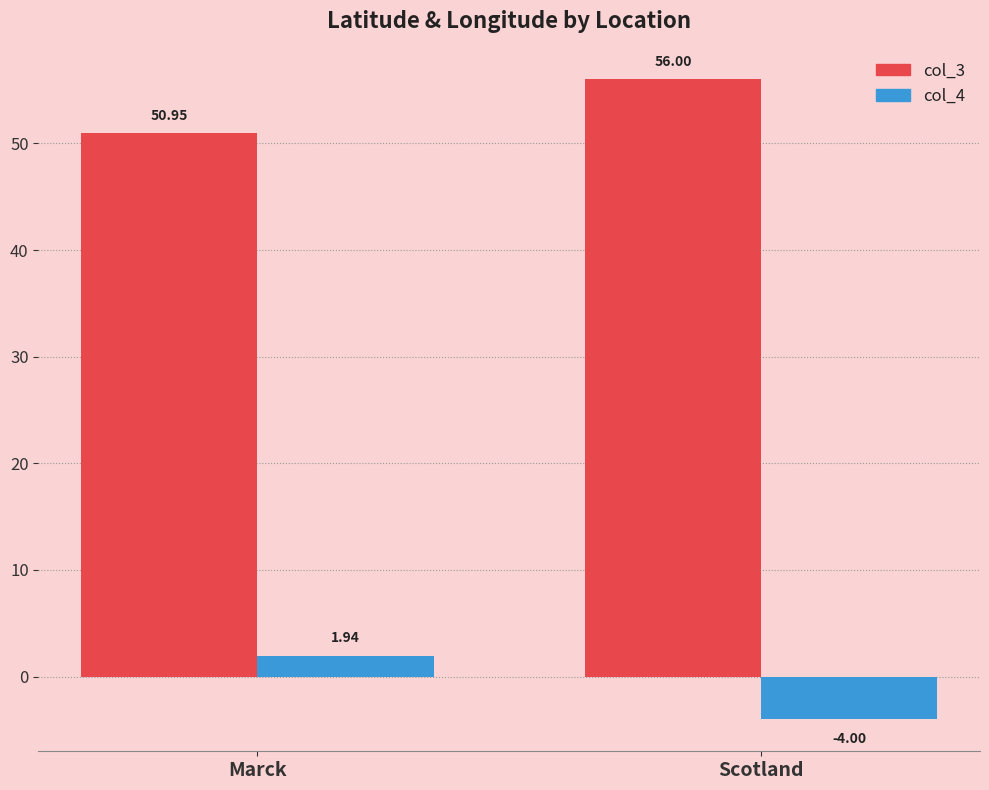

What are all the series names shown in the legend?

col_3, col_4